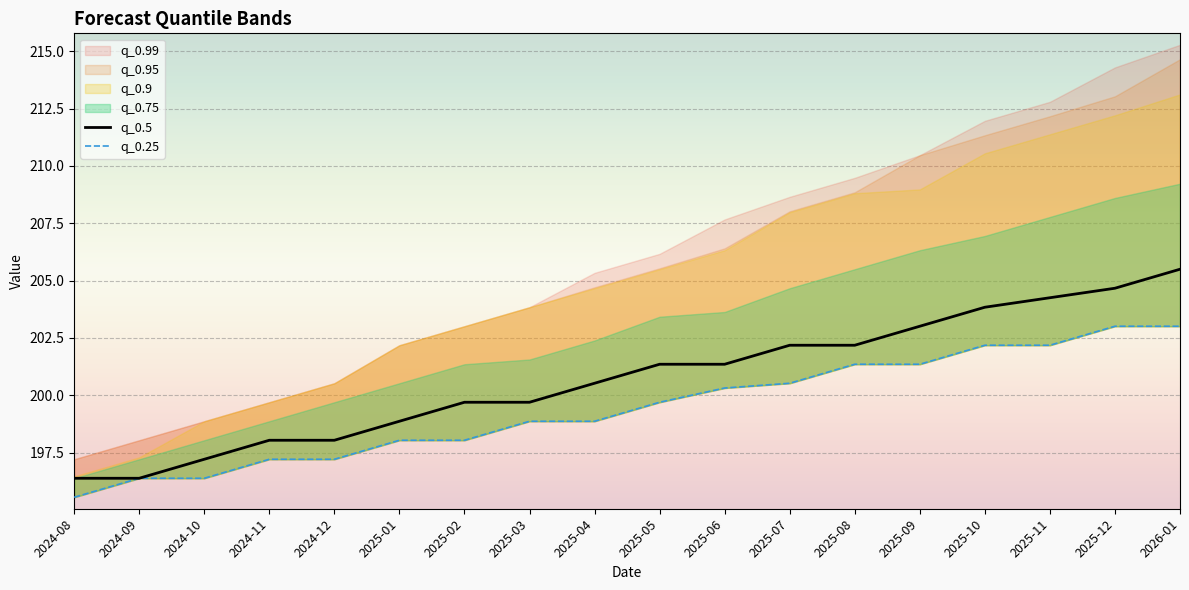

What is the difference between the maximum and minimum values in the q_0.5 series?

9.1